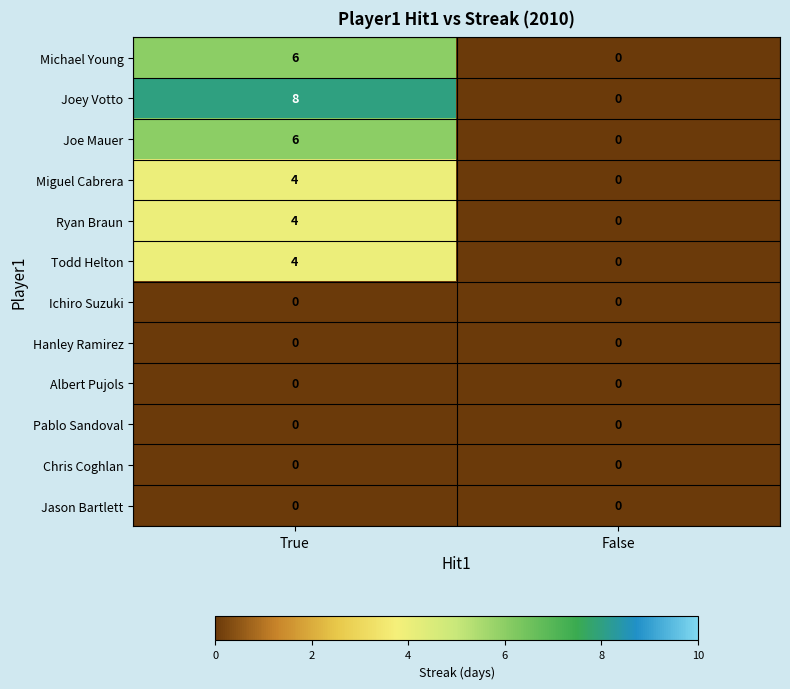

At which label does Ryan Braun reach its peak?

True